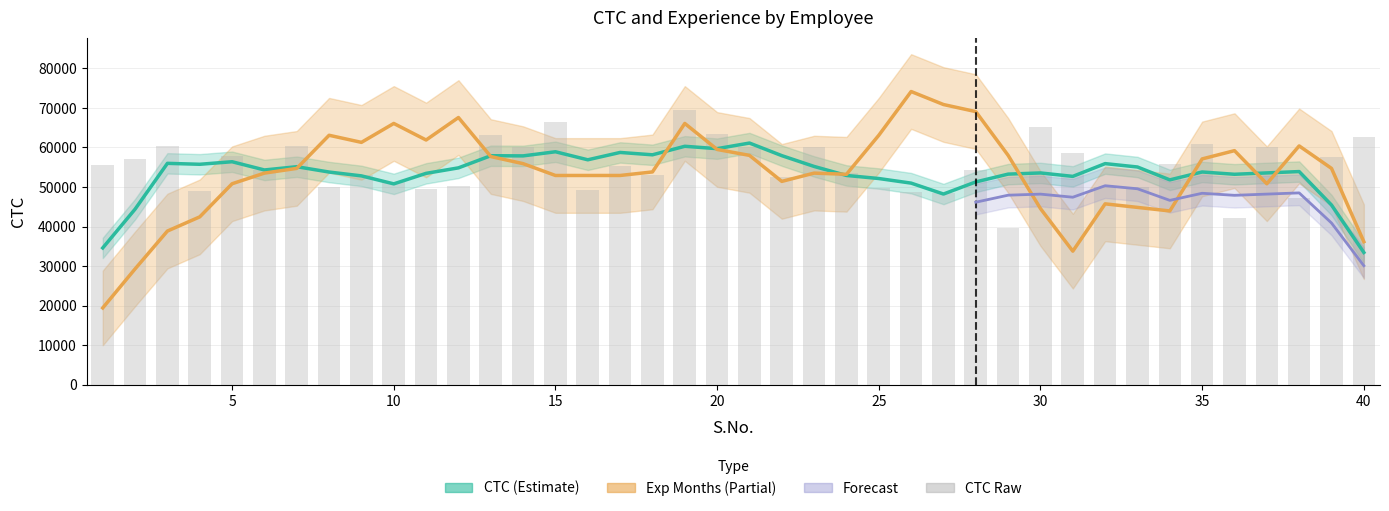

Reading left to right, transcribe all the data shown in this chart.

1=55523	2=57081	3=60347	4=49010	5=57879	6=54340	7=60298	8=49944	9=53124	10=51141	11=49497	12=50197	13=63234	14=60059	15=66487	16=49292	17=55400	18=53089	19=69345	20=63508	21=60057	22=52402	23=60180	24=53422	25=49857	26=48682	27=48516	28=54363	29=39636	30=65172	31=58529	32=50011	33=50020	34=55764	35=60894	36=42259	37=59978	38=47129	39=57485	40=62593